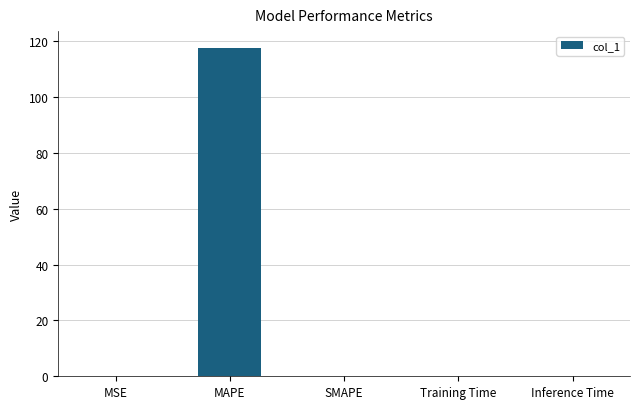

Read the value at MAPE.

117.6